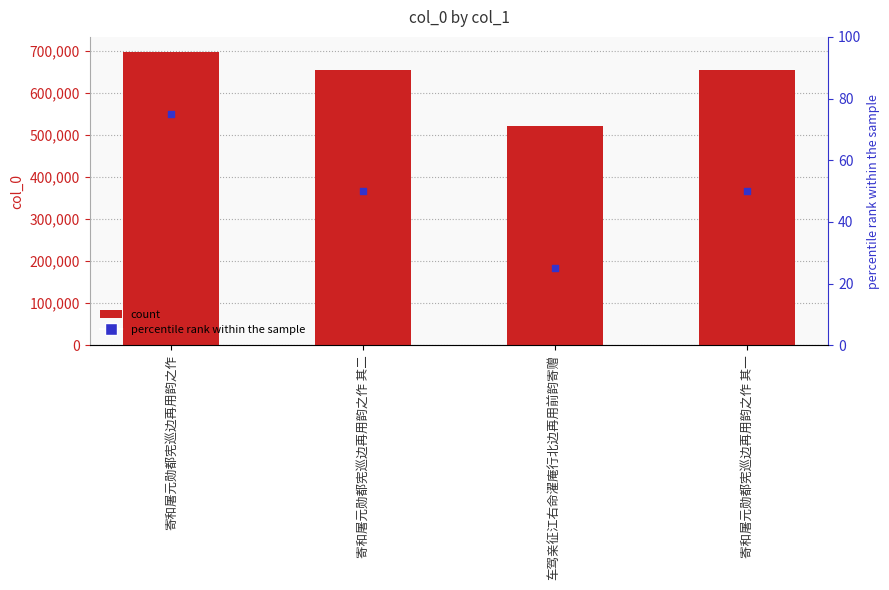

Which series contains the highest Y value?

col_0